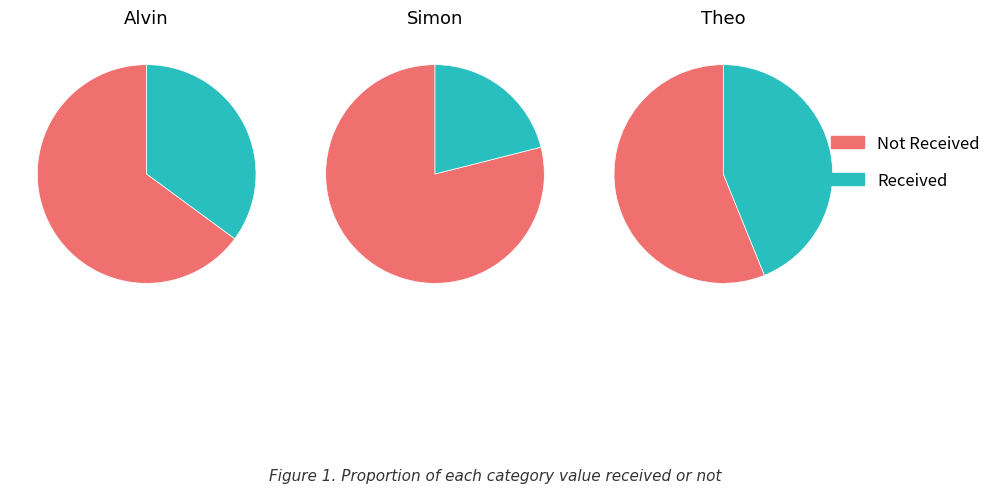

Rank the categories by value from lowest to highest.

Simon, Alvin, Theo